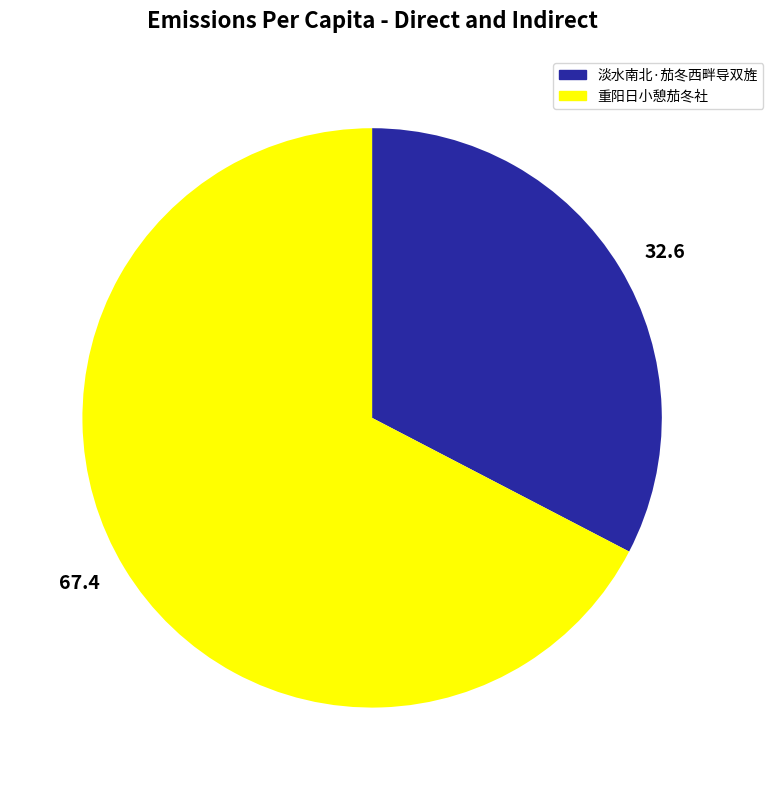

Is the sum of 67.4 and 32.6 greater than half?

Yes